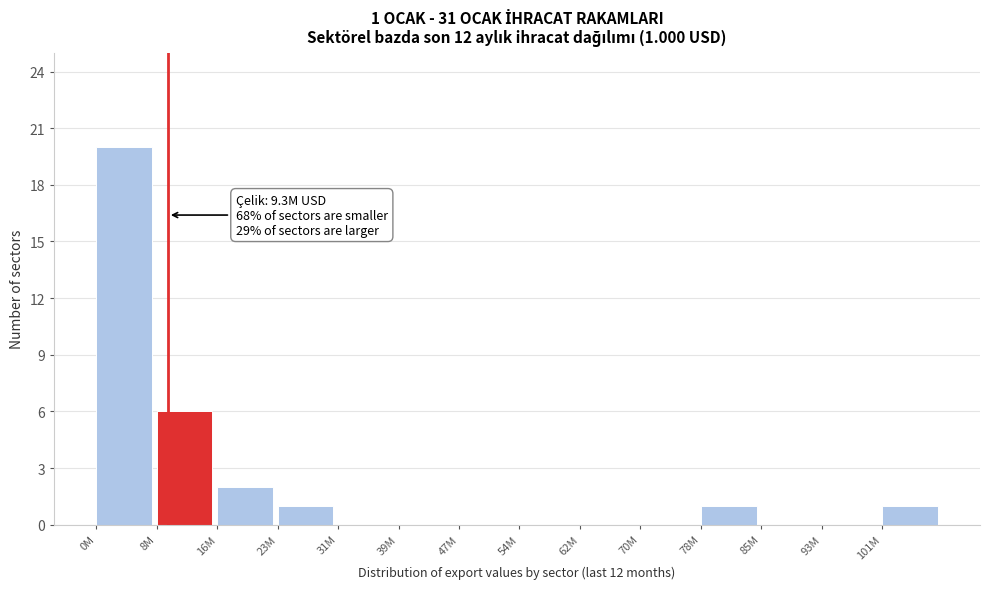

Reading right to left, list all the values displayed in this chart.

101M=1	93M=0	85M=0	78M=1	70M=0	62M=0	54M=0	47M=0	39M=0	31M=0	23M=1	16M=2	8M=6	0M=20